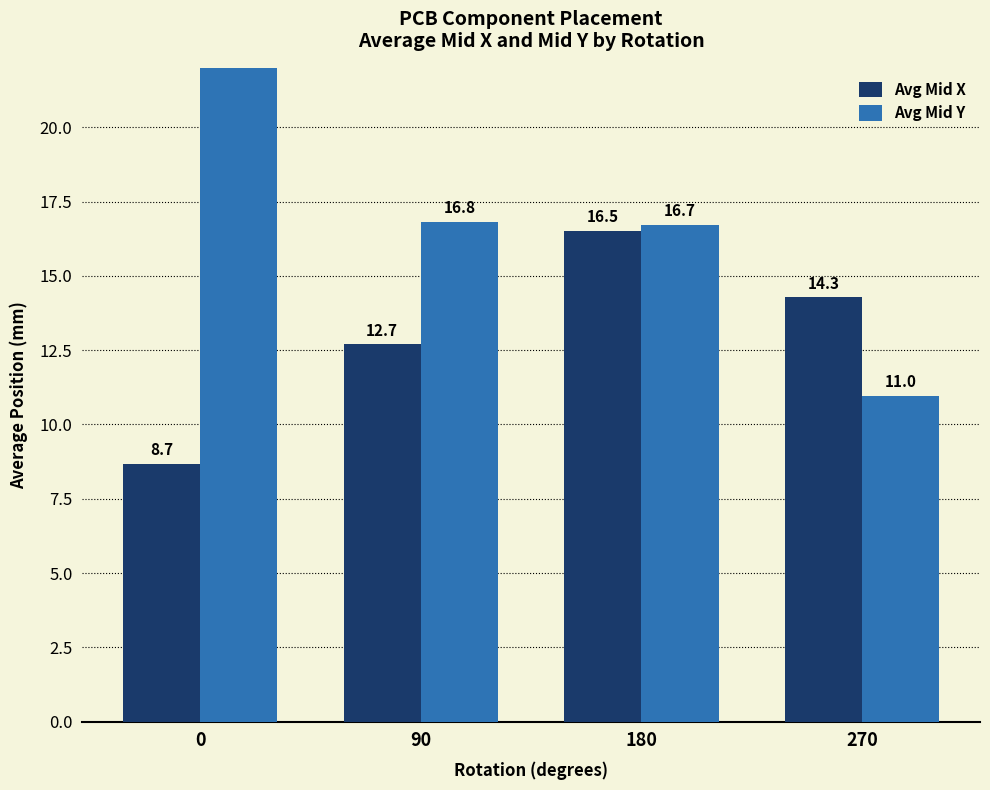

What is the total value across all series at 0?

31.1